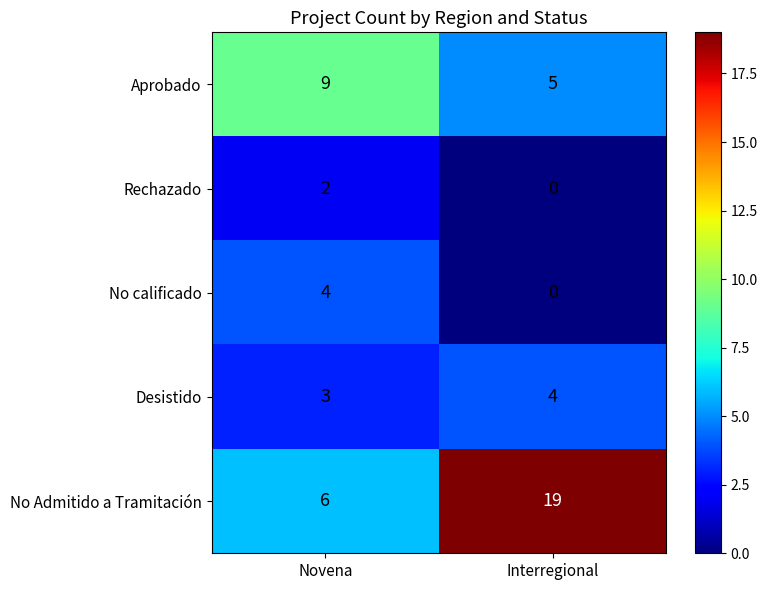

What is the total value across all series at Interregional?

28